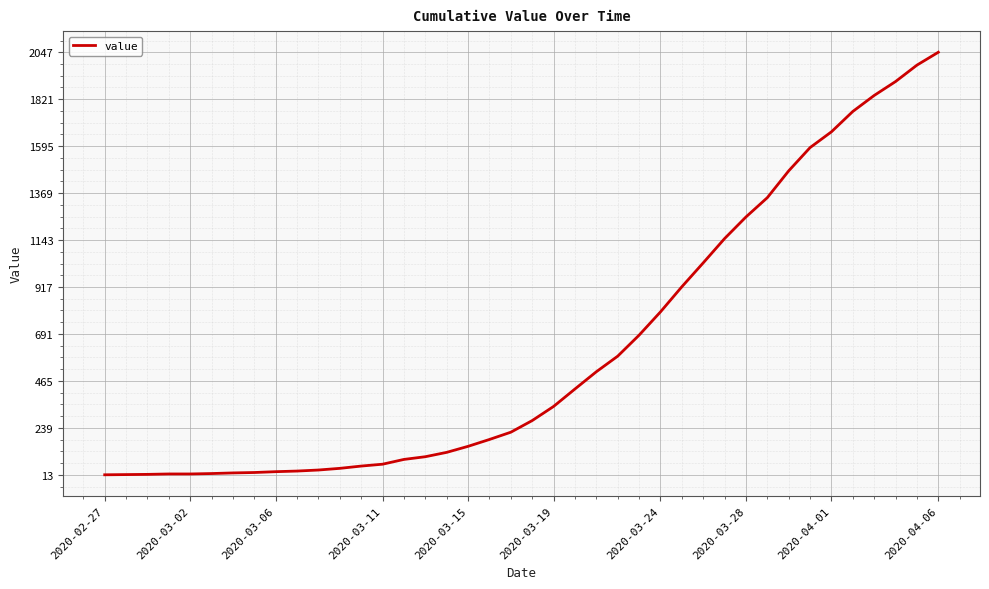

What is the greatest value displayed?

2047